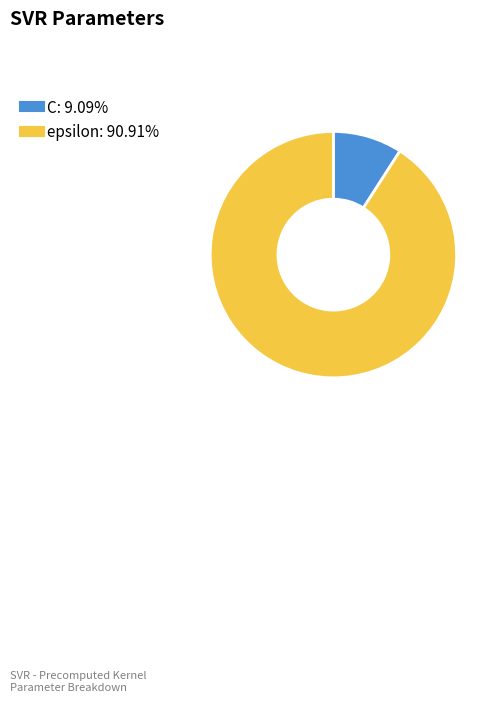

Between C and epsilon, which is larger?

epsilon